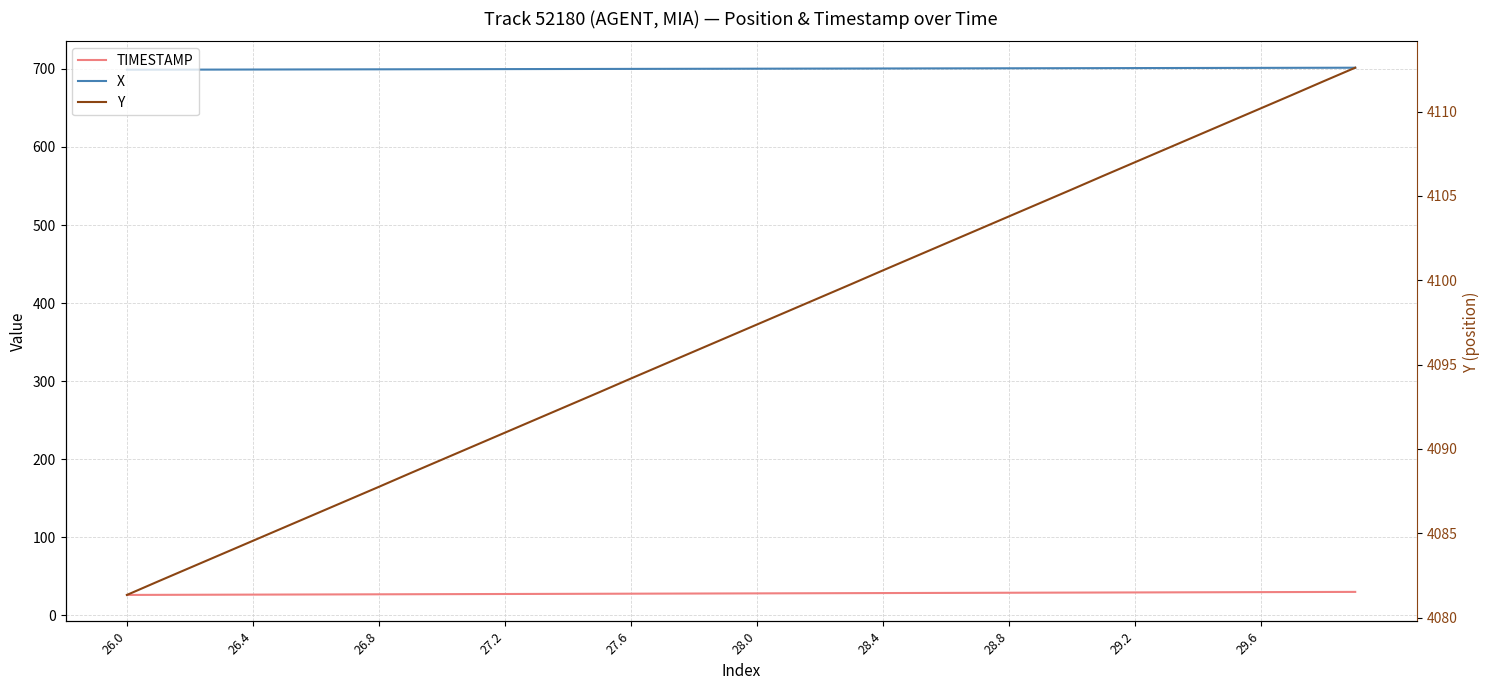

Which series has the largest total across all categories?

Y